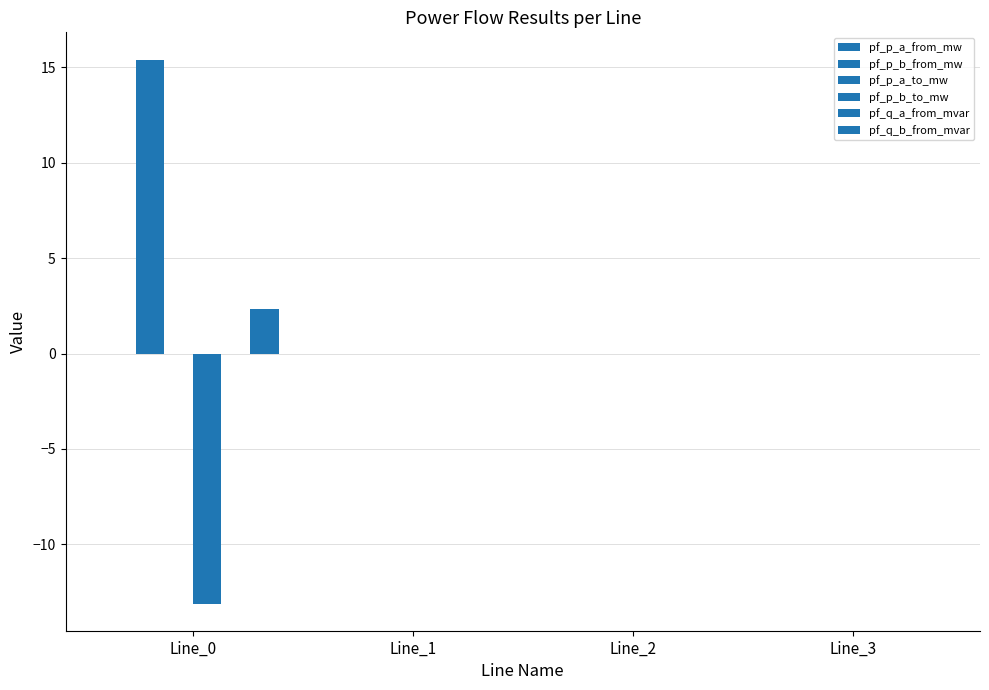

How many data points does each series have?

4